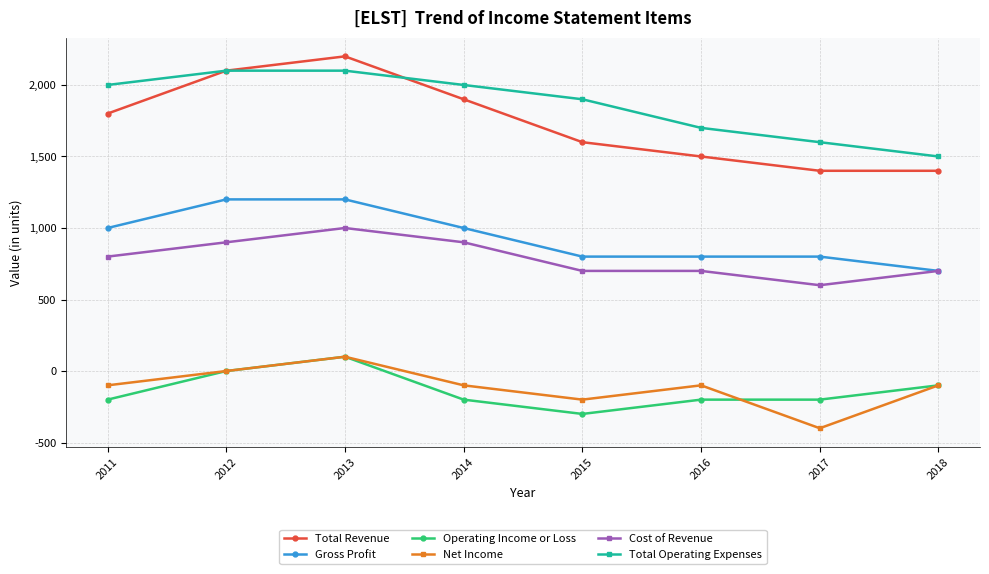

Count the number of data series in this chart.

6